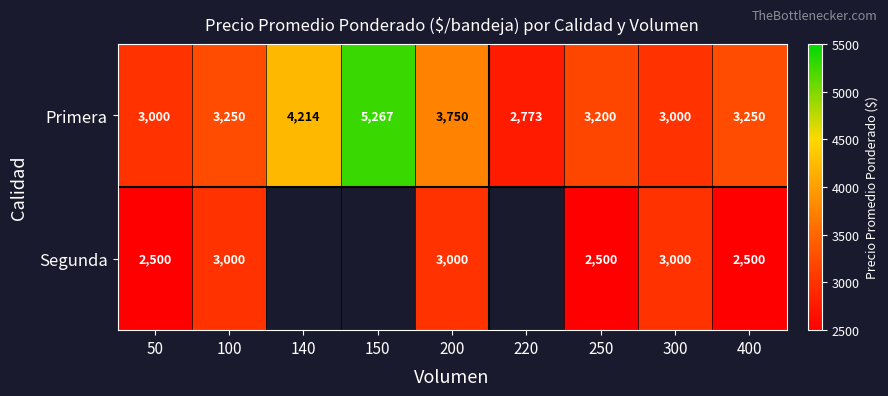

True or false: Primera has a value of 5267 at 150.

True